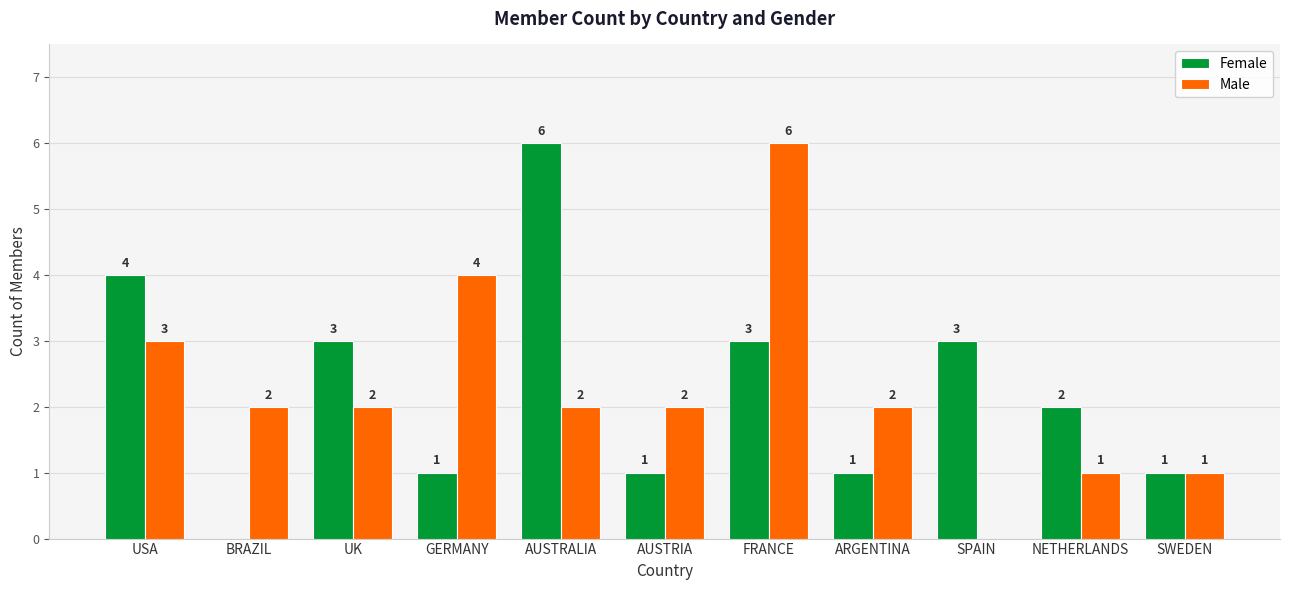

What is the sum of all Female values?

25